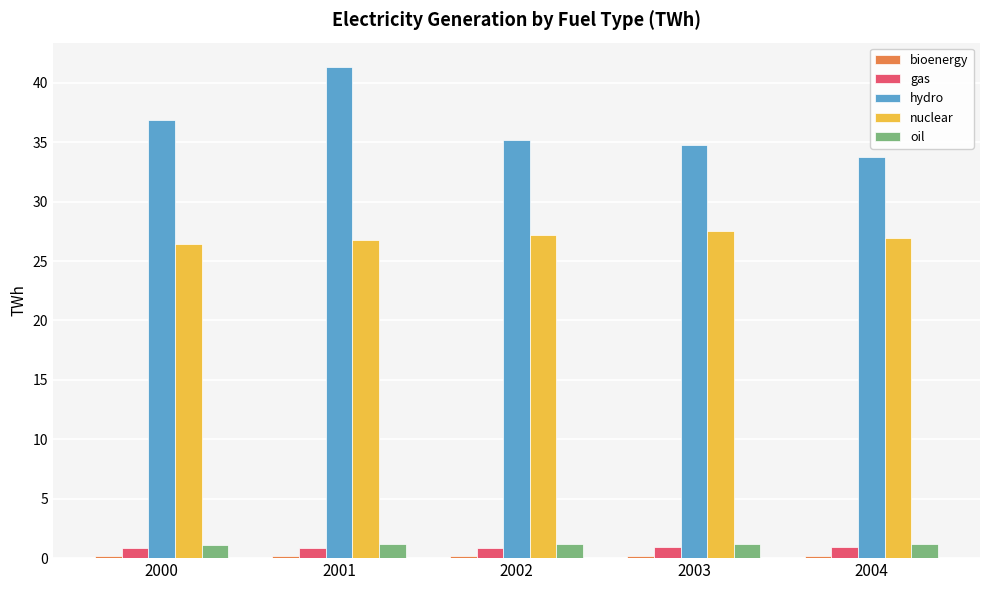

The nuclear series shows 27.5 at 2003. True or false?

True